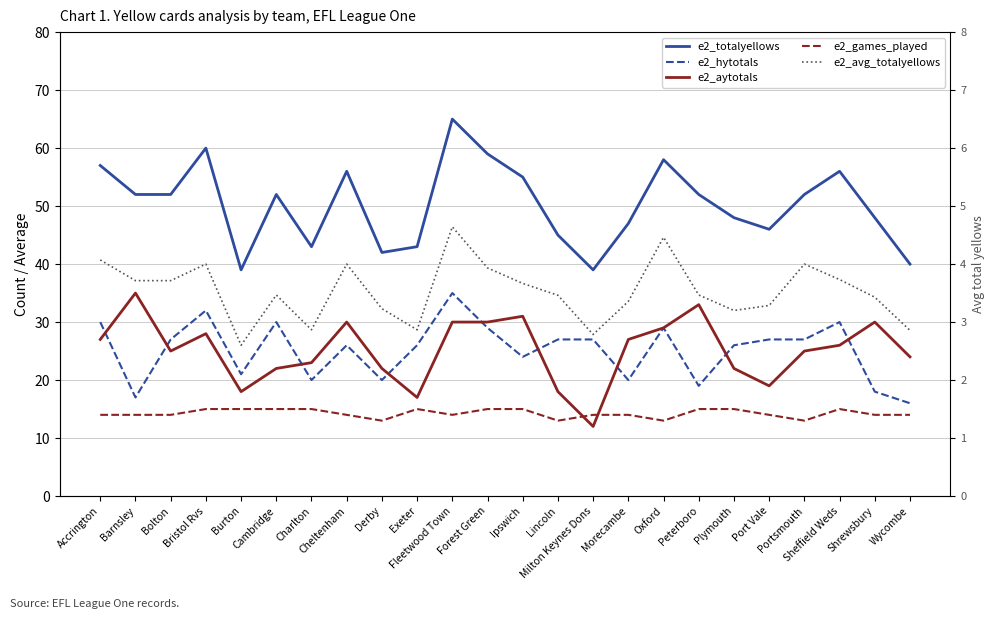

Rank the series by their maximum value, from highest to lowest.

e2_totalyellows, e2_hytotals, e2_aytotals, e2_games_played, e2_avg_totalyellows